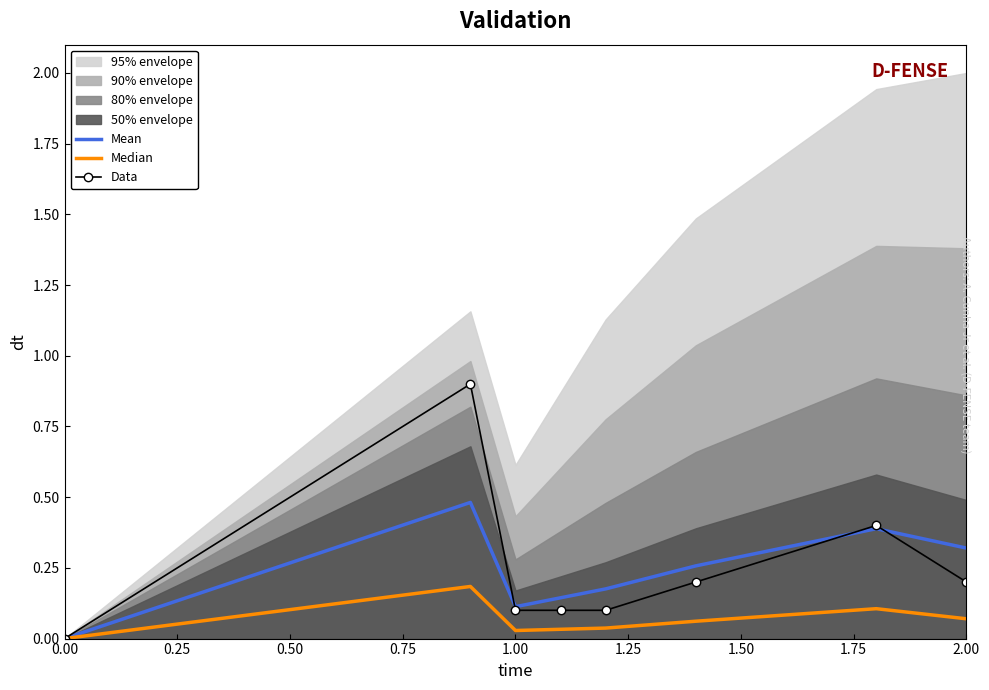

What is the value of the Mean point at the 5th from the left?

0.2